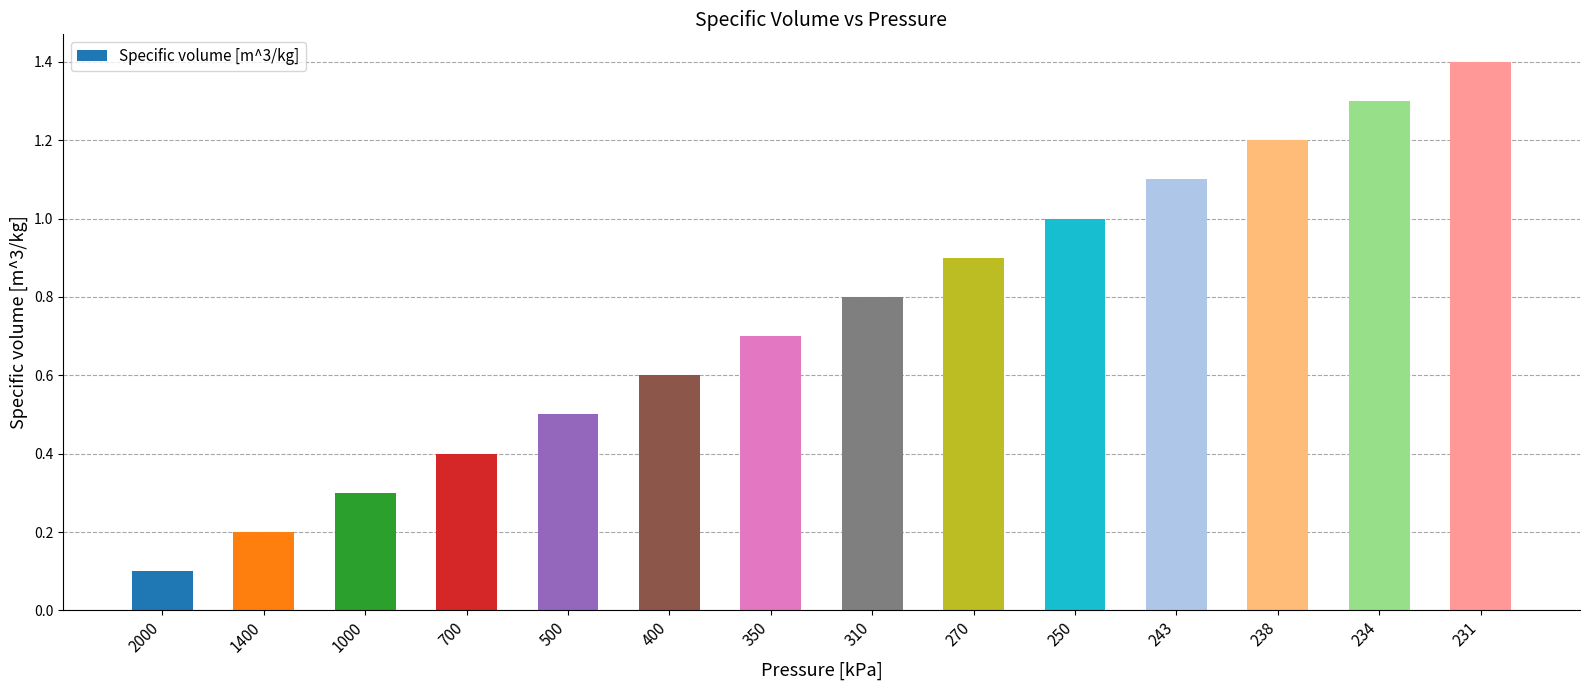

What value does the data have at 238?

1.2